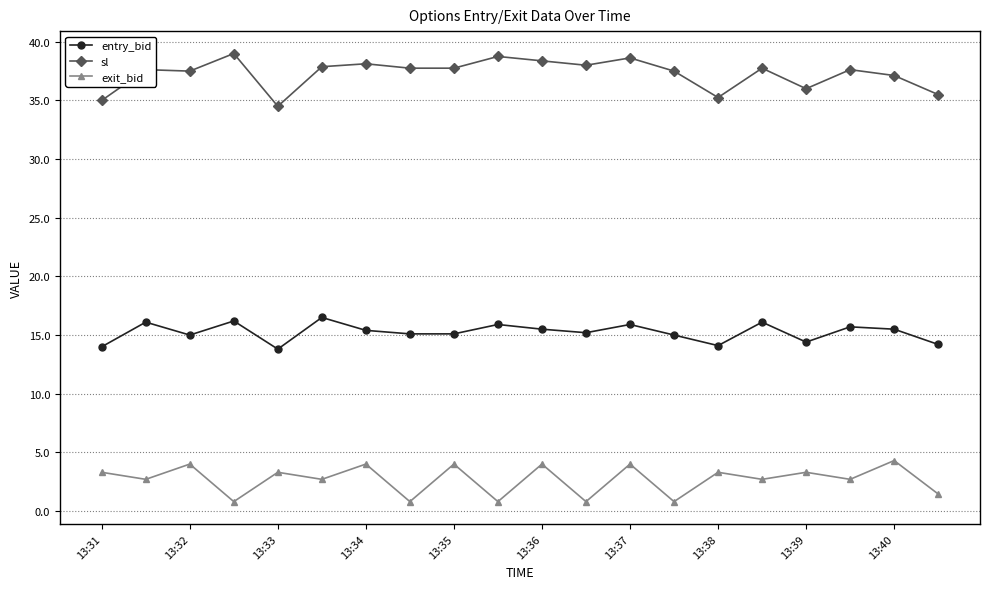

What are all the series names shown in the legend?

entry_bid, sl, exit_bid